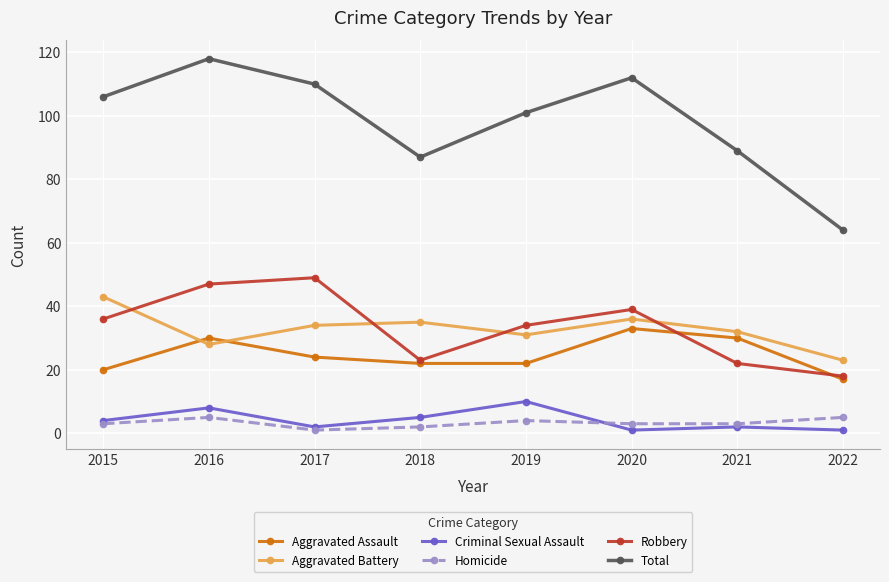

What is the average value of the Aggravated Battery series?

33